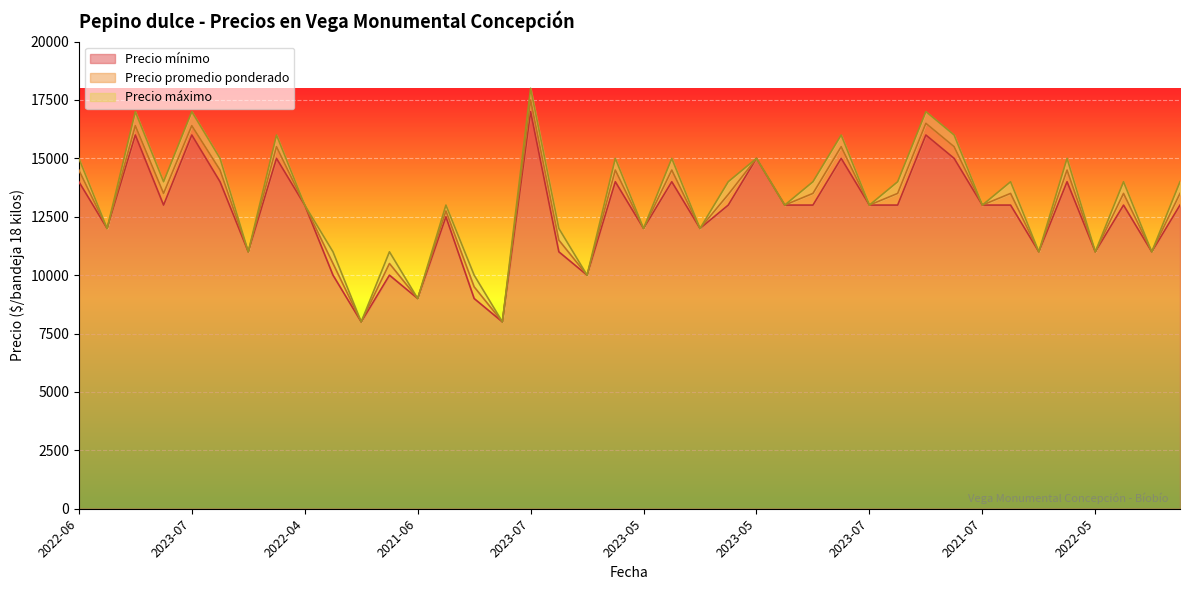

What is the maximum value shown in the chart?

18000